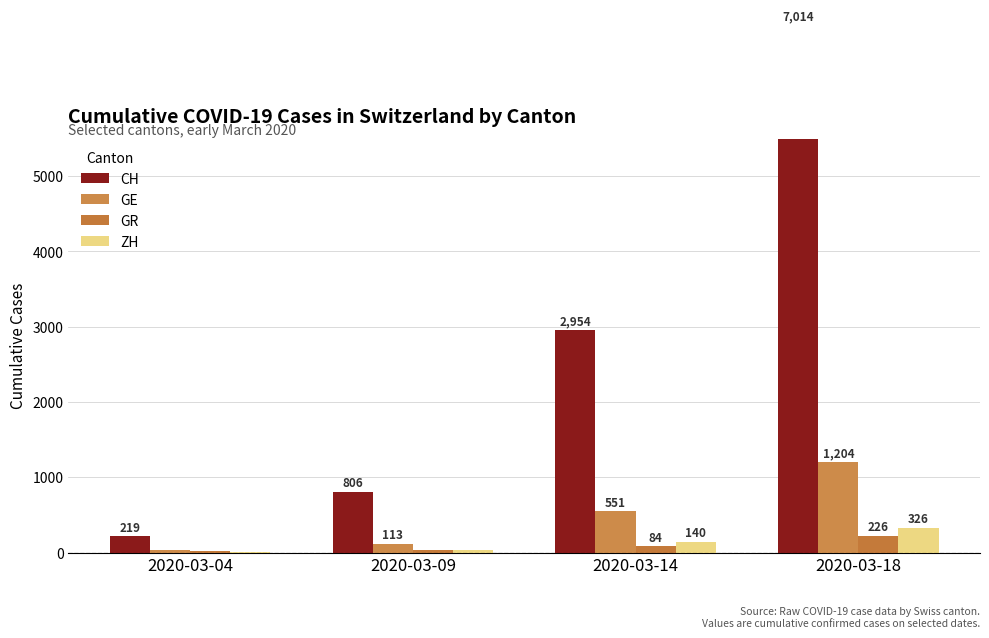

Rank the series by their maximum value, from lowest to highest.

GR, ZH, GE, CH